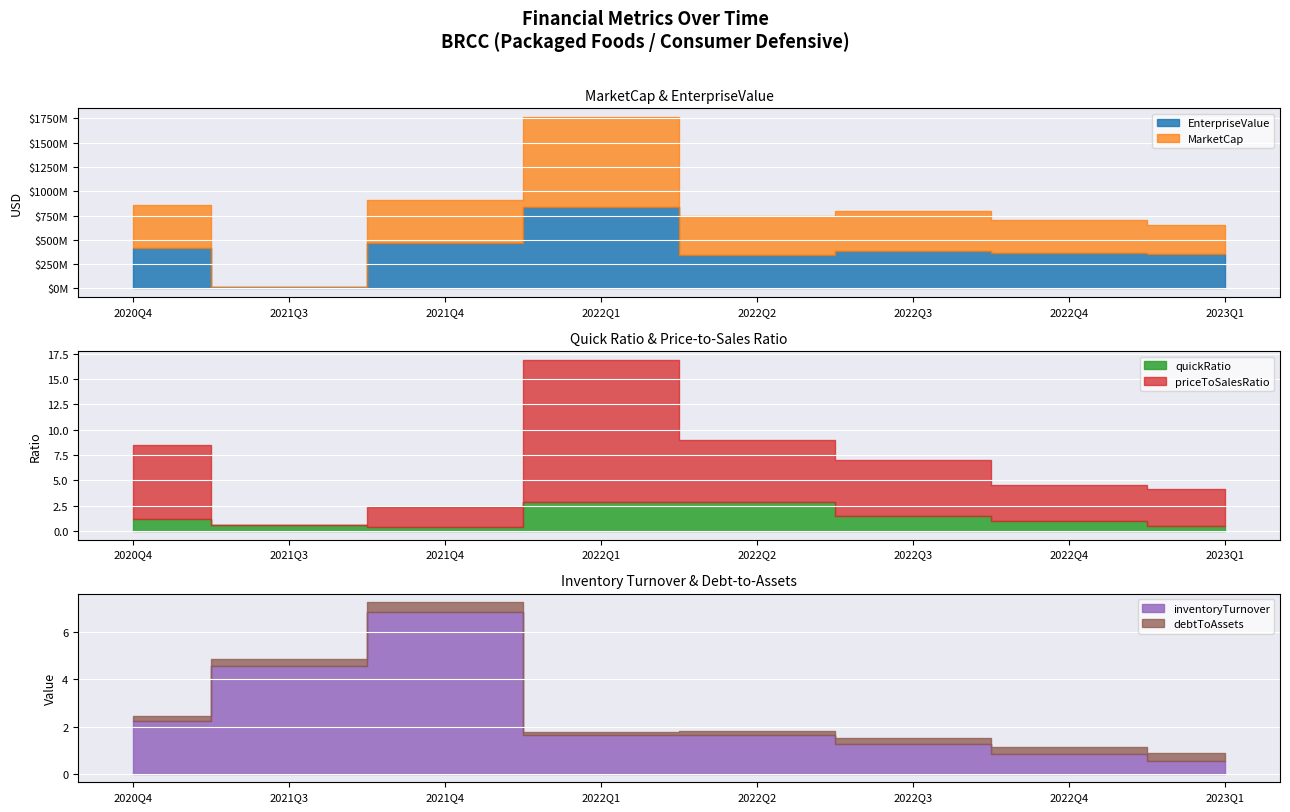

What is the difference between the maximum and minimum values in the EnterpriseValue series?

829438448.2